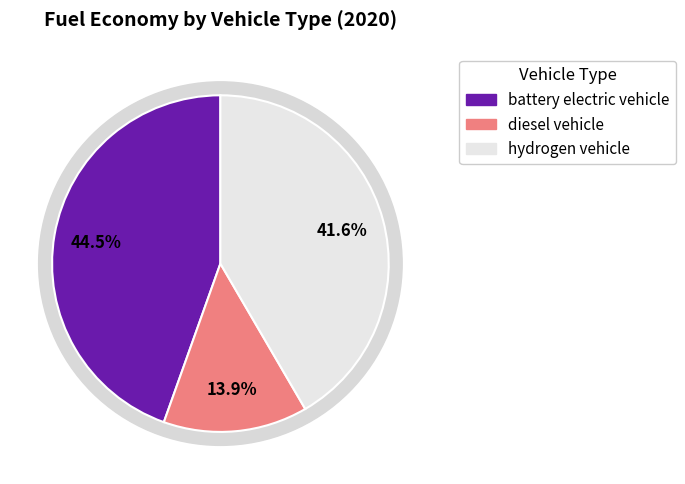

Which category has the biggest portion of the pie?

battery electric vehicle